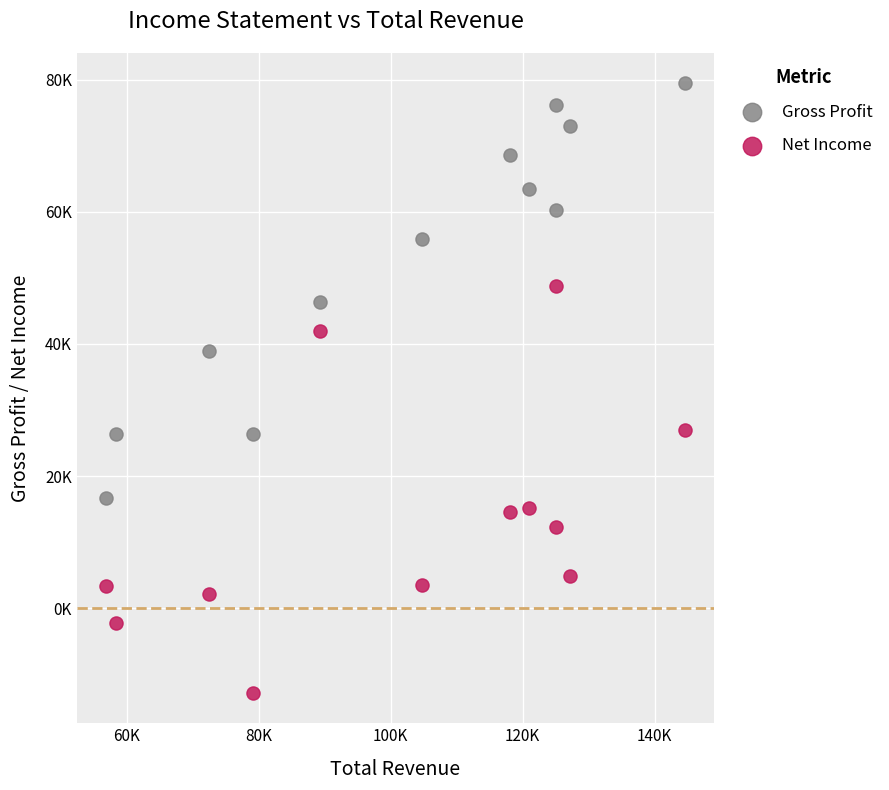

What are all the series names shown in the legend?

Gross Profit, Net Income